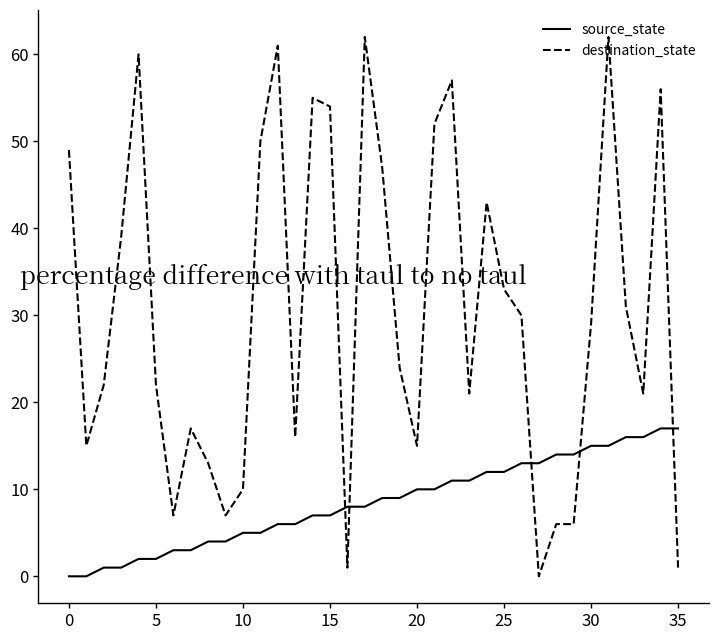

Does the chart have visible grid lines?

No